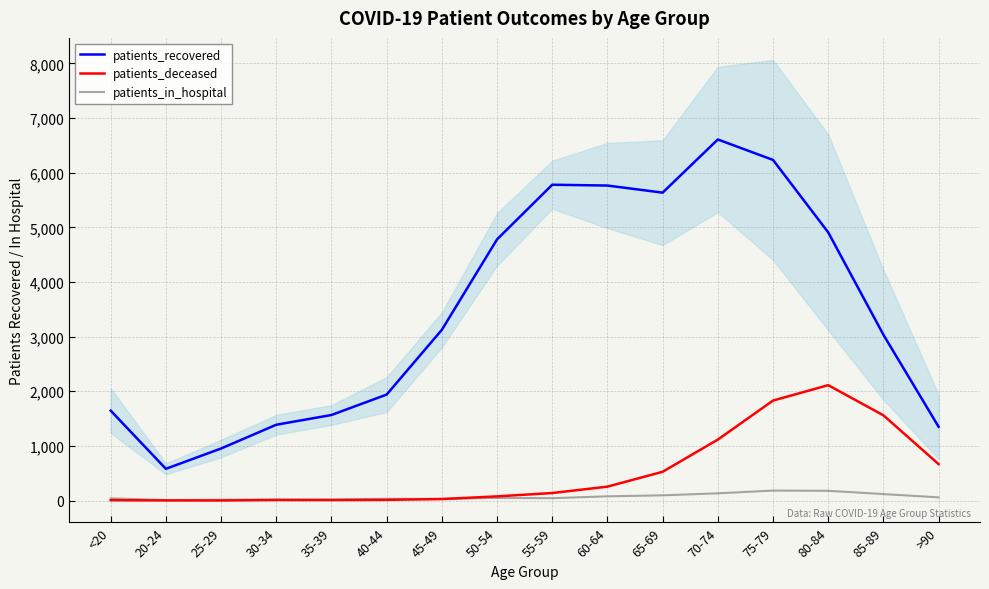

Between which two adjacent categories do patients_deceased and patients_in_hospital first intersect?

45-49 and 50-54